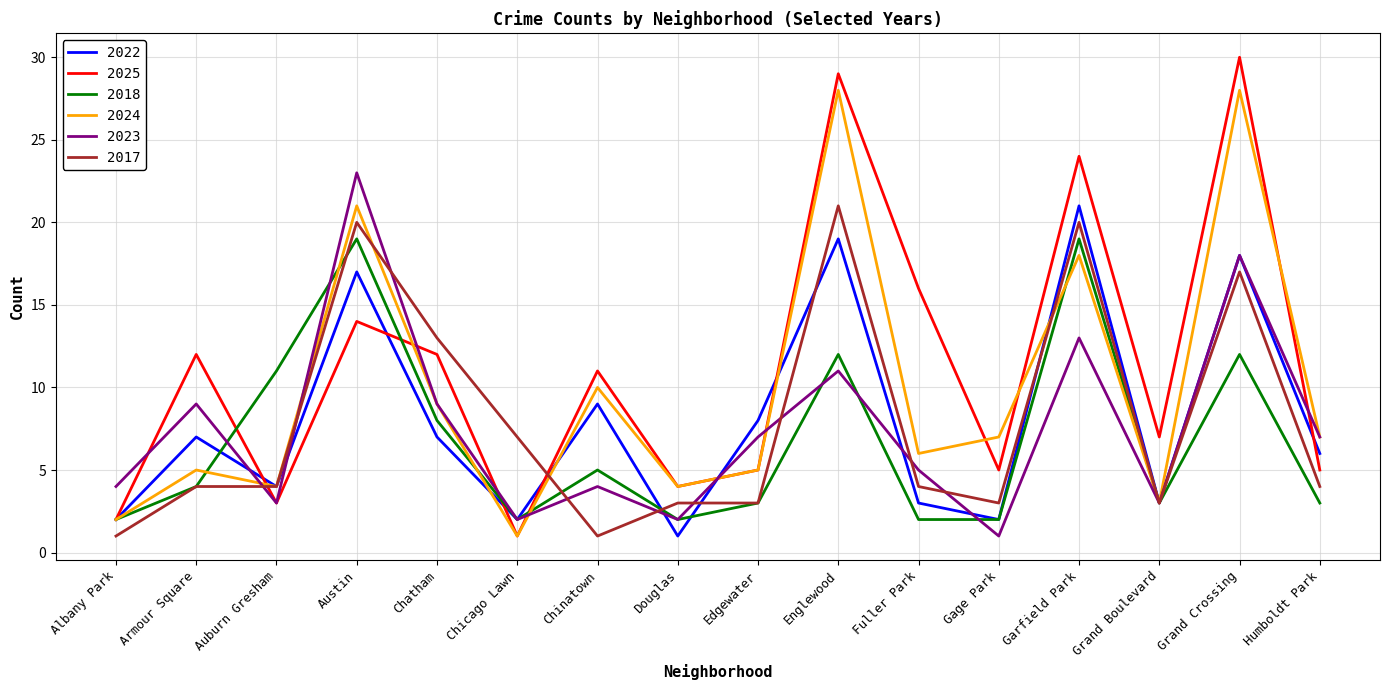

Between which two adjacent categories do 2023 and 2022 first intersect?

Armour Square and Auburn Gresham